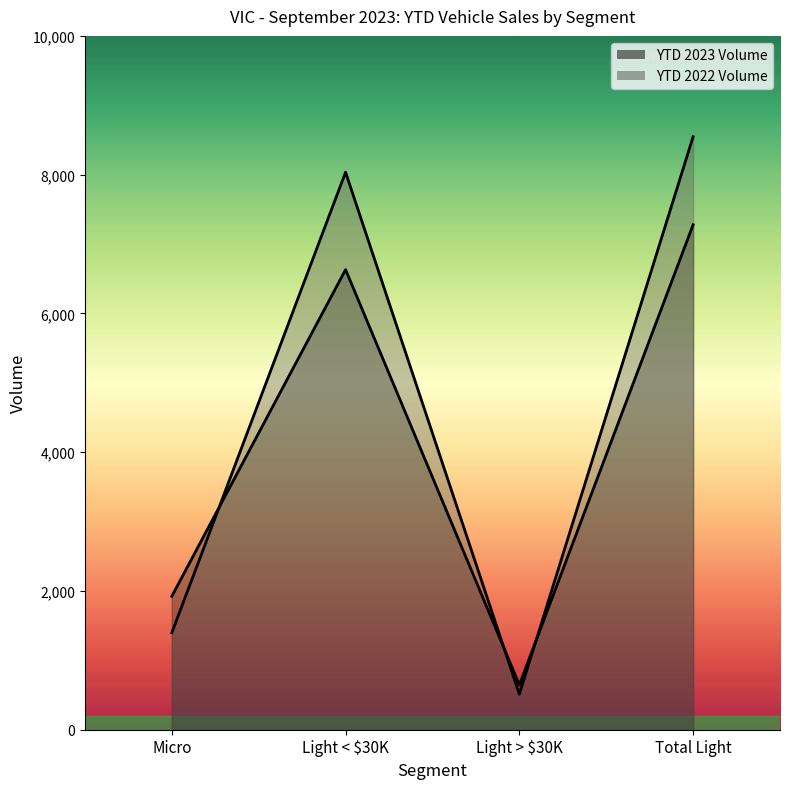

At which category does the chart reach its peak across all series?

Total Light